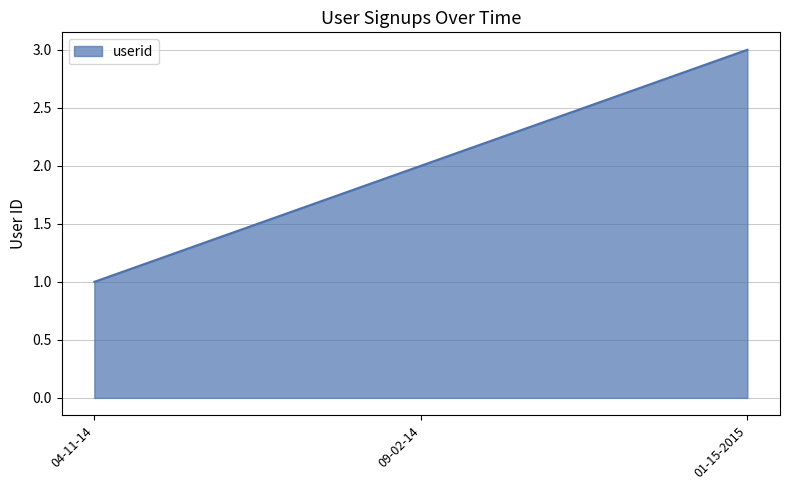

Which has a higher value, 04-11-14 or 01-15-2015?

01-15-2015